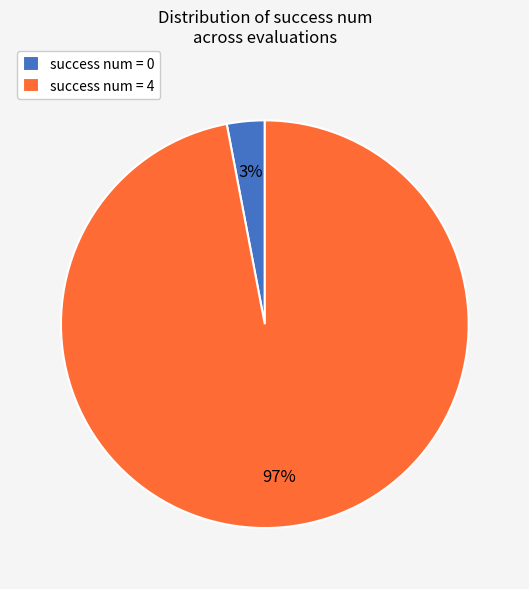

Is there any slice that represents more than half of the pie?

Yes